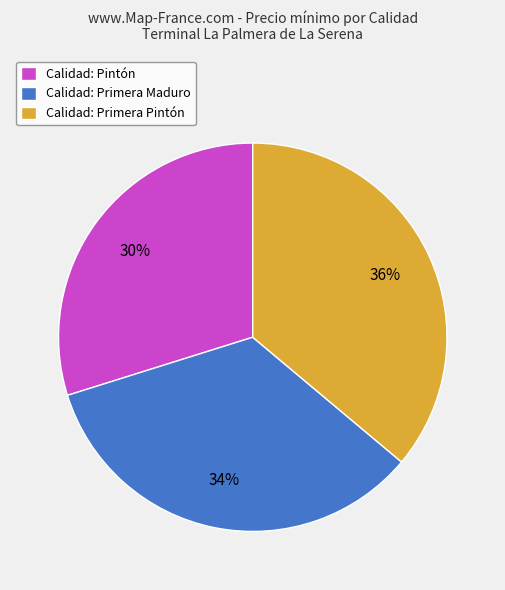

Is there a majority slice in this chart?

No